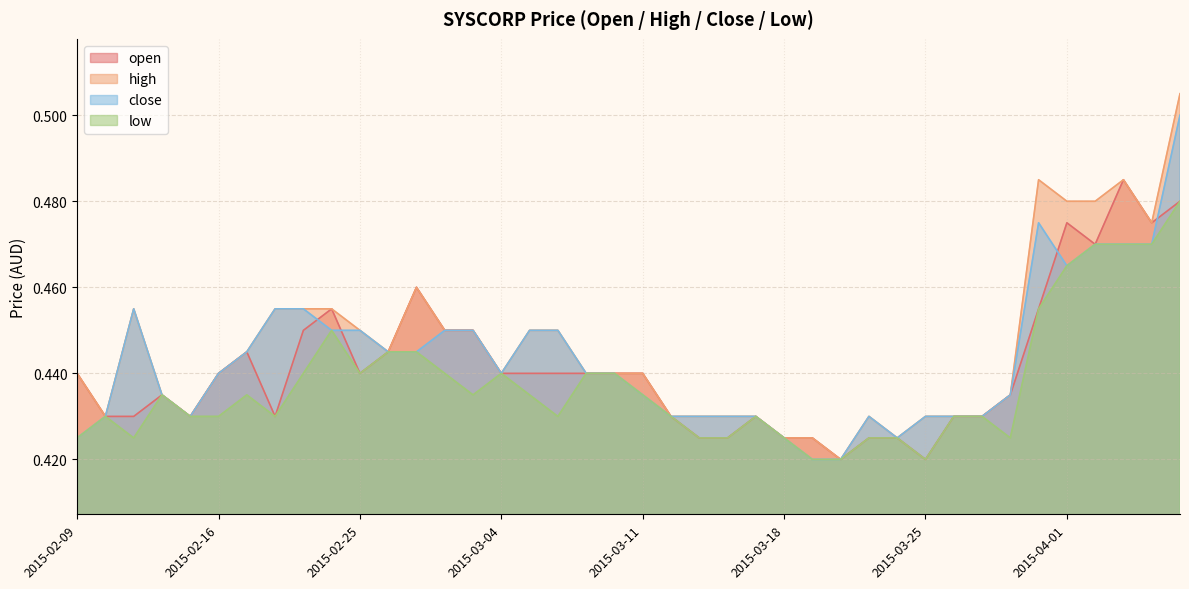

In open, how many points are lower than both neighbors (excluding endpoints)?

7